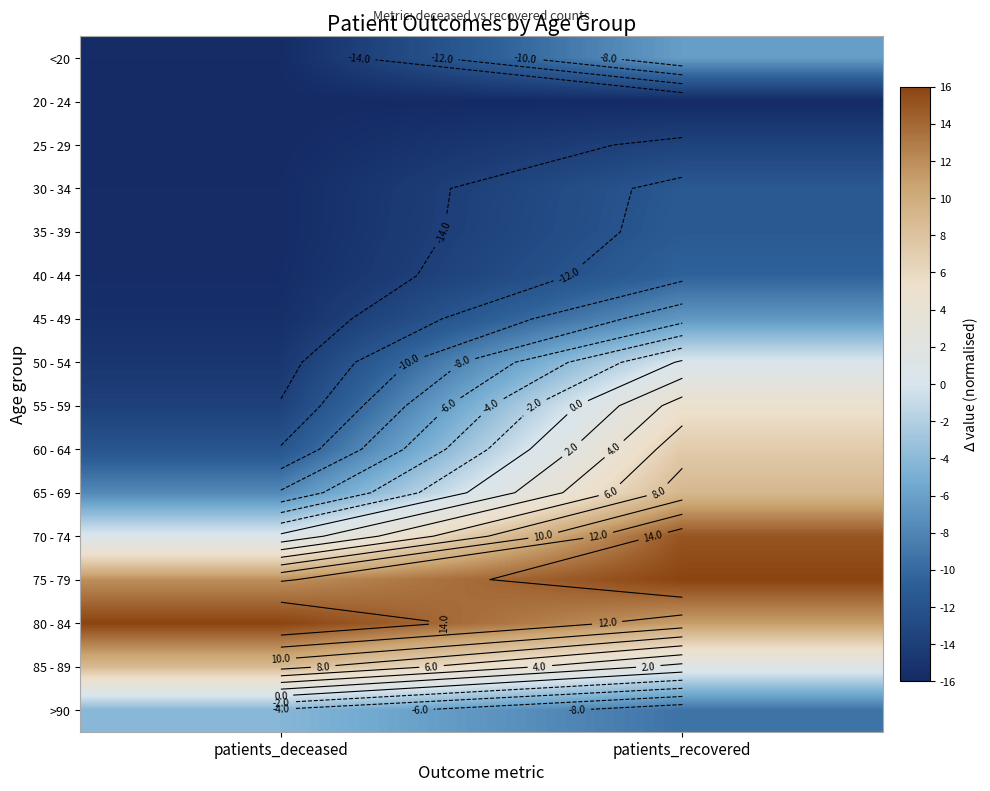

True or false: 75 - 79 has a value of 7.1 at patients_deceased.

False